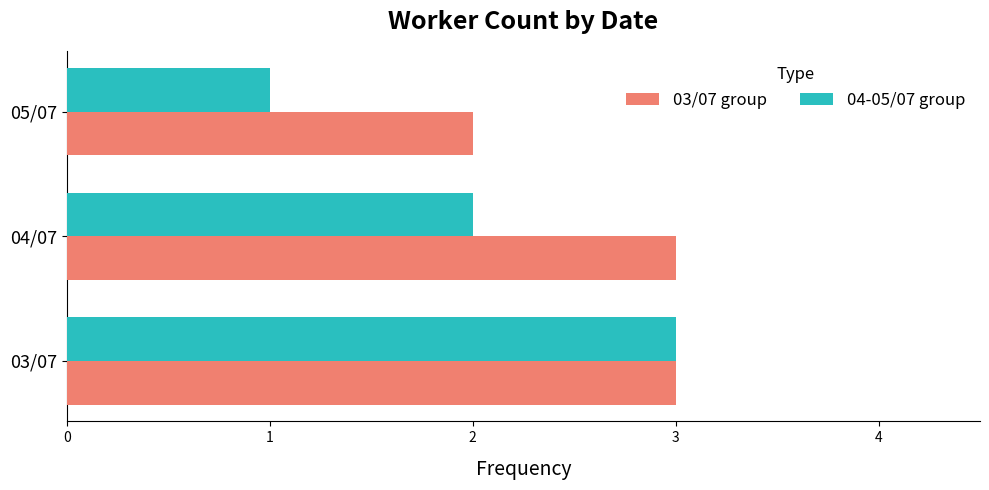

List the series in order of their overall mean, highest first.

03/07 group, 04-05/07 group